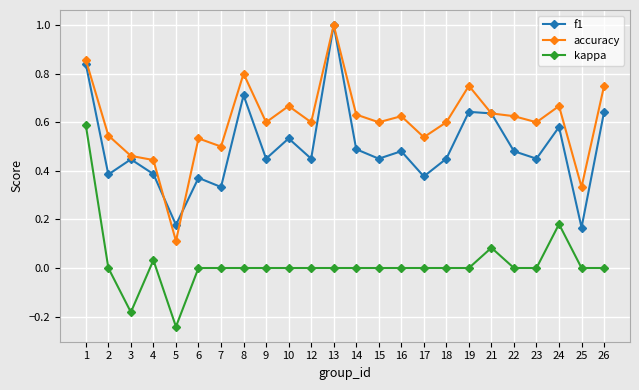

The f1 series shows 0.8 at 23. True or false?

False